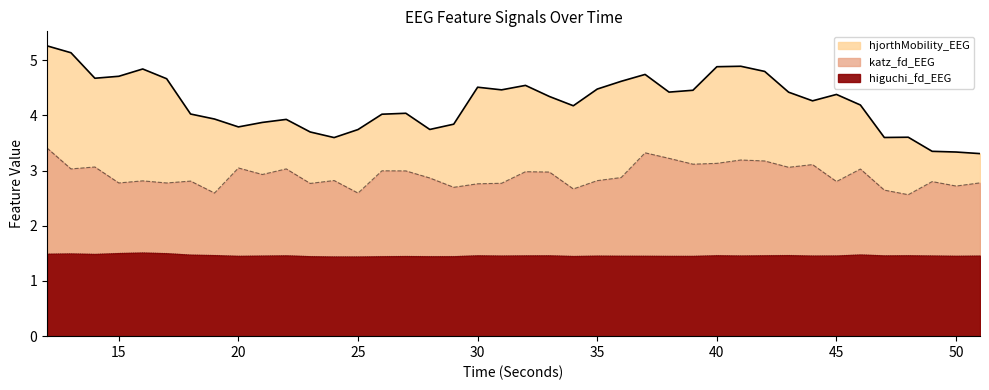

Does the chart display data point markers on the line(s)?

No